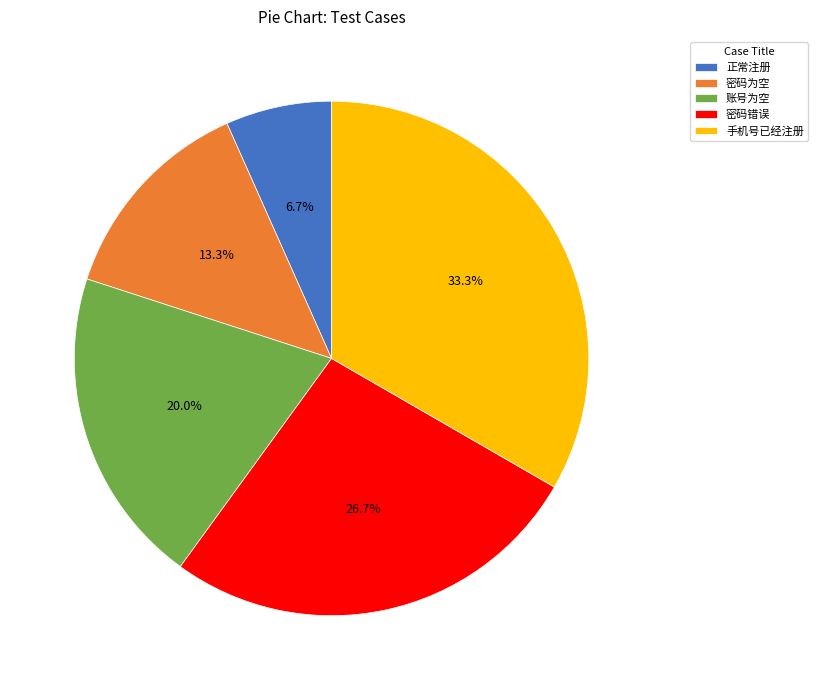

What is the ratio of the value at 正常注册 to the value at 账号为空?

0.3